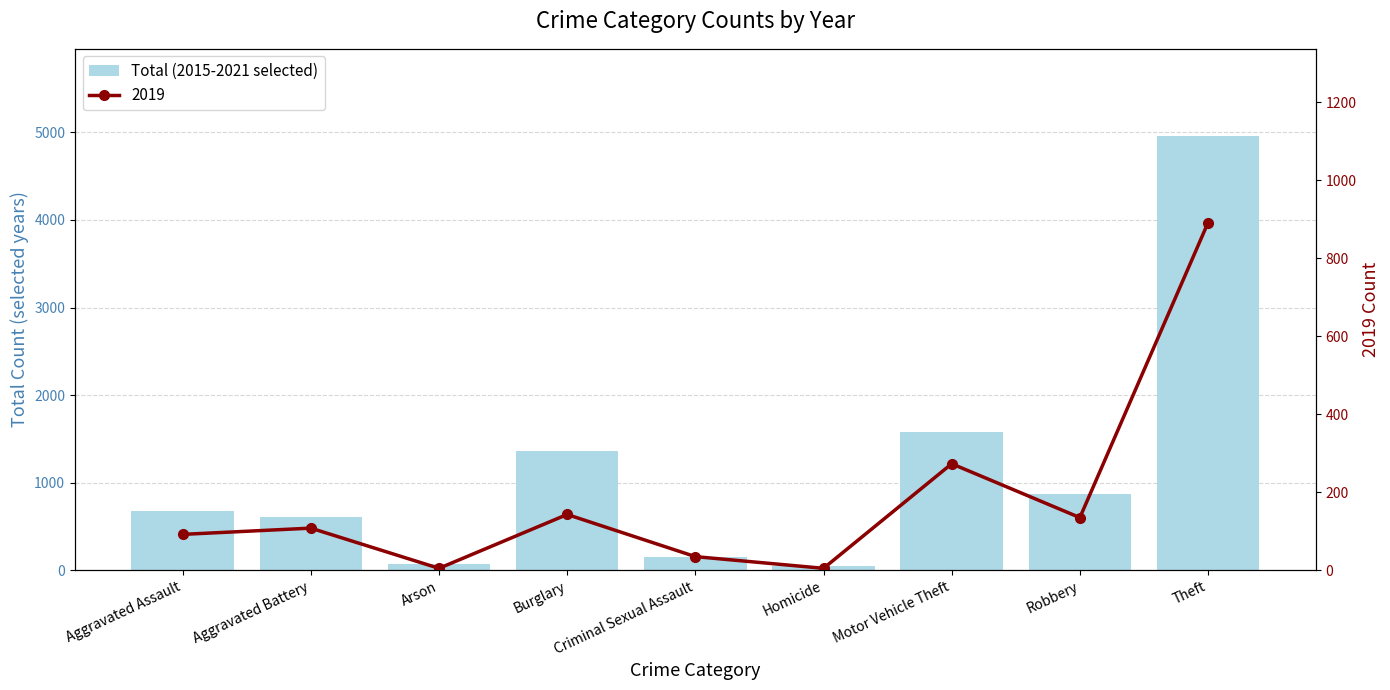

How many bars are there in total?

9